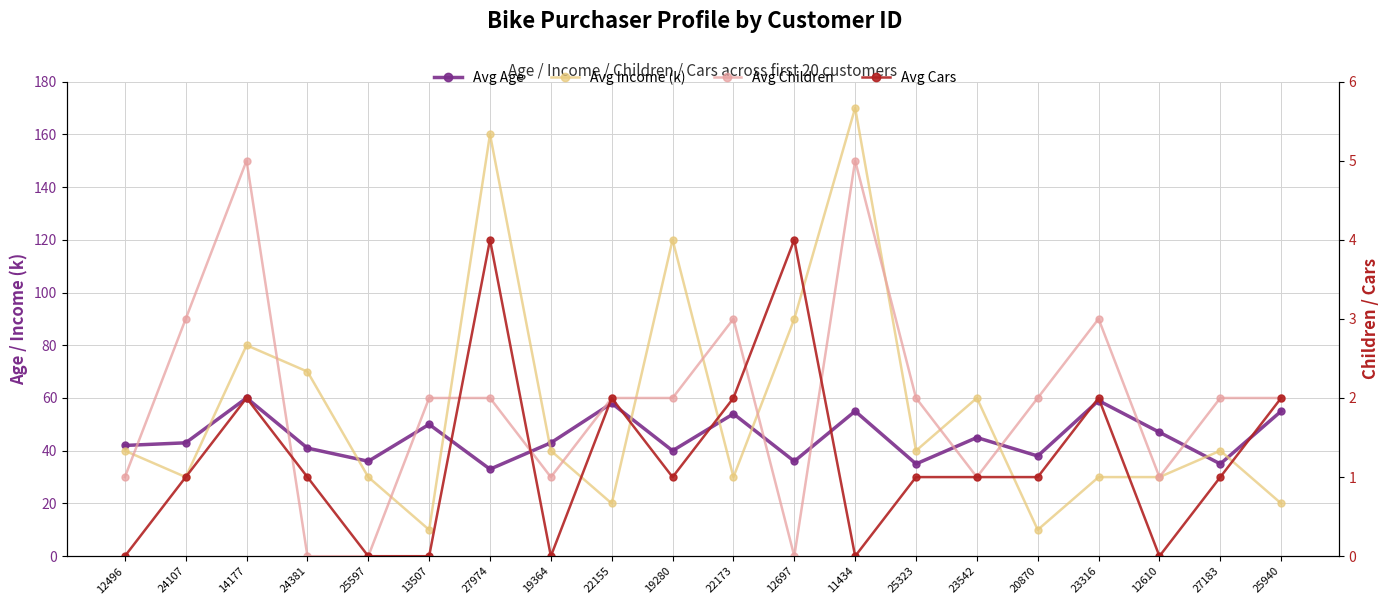

What is the difference between the maximum and minimum values in the Avg Cars series?

4